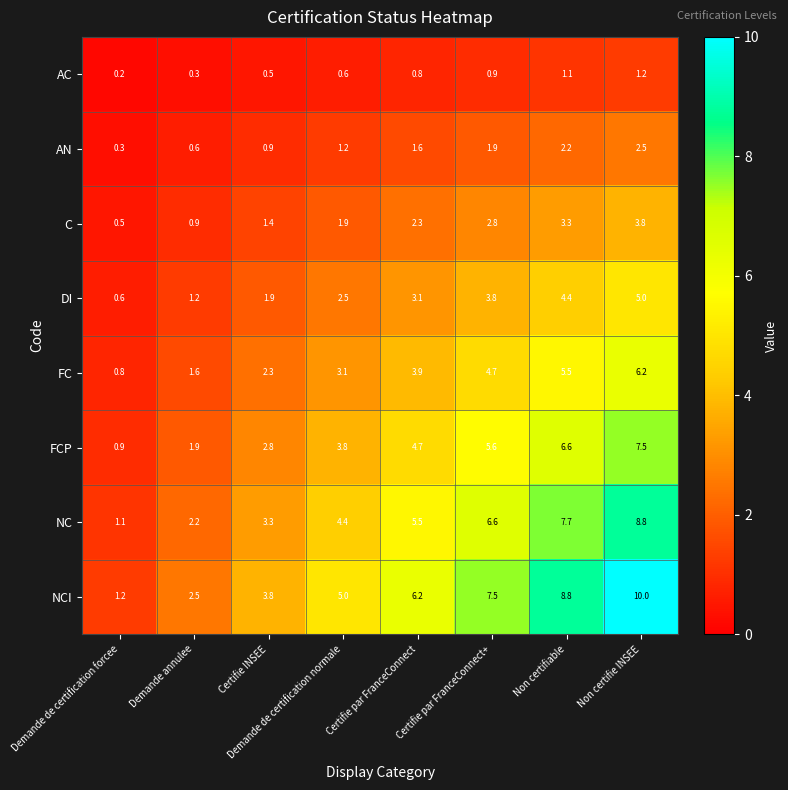

Which category has the highest value across all series?

Non certifie INSEE